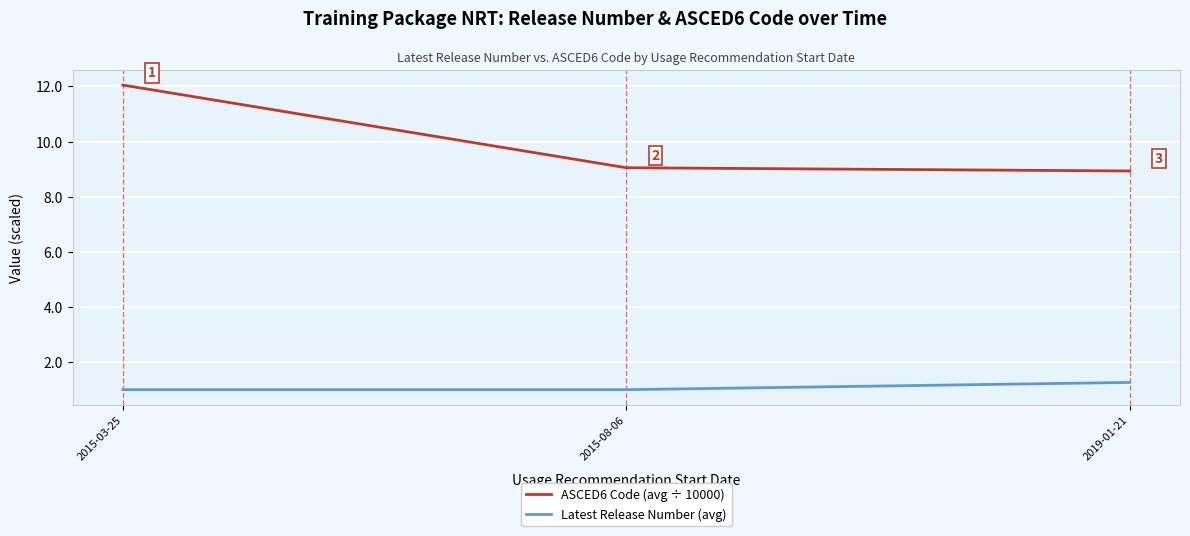

Which series changed the most between 2015-03-25 and 2019-01-21?

ASCED6 Code (avg ÷ 10000)